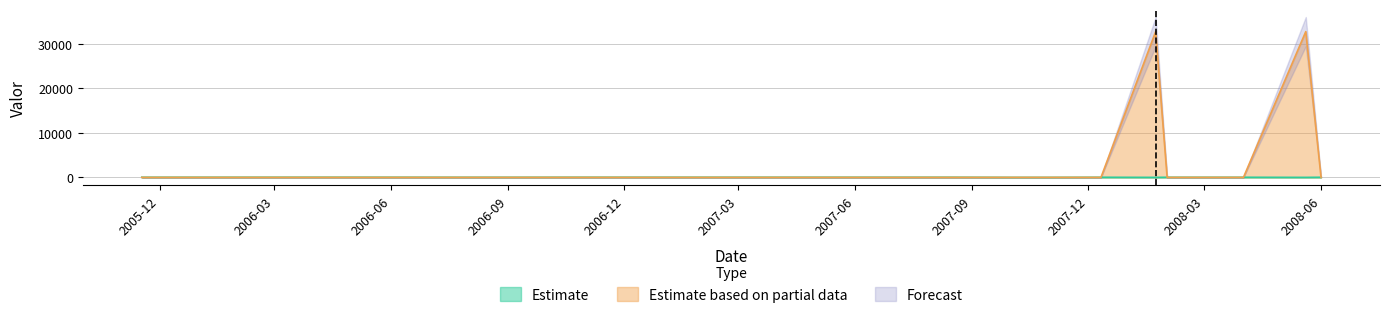

Is it true that Estimate equals 10 at 2007-12-11?

False